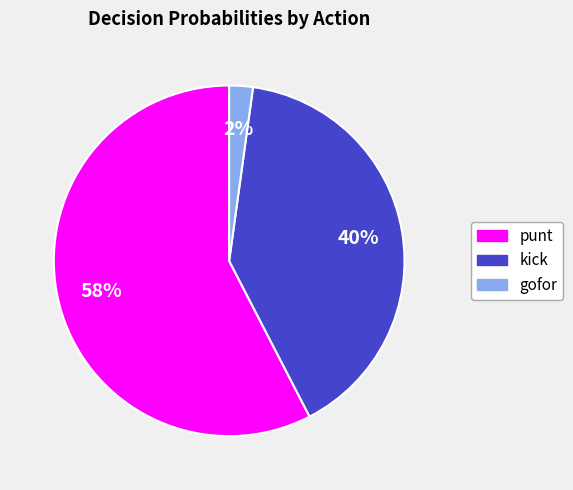

To the nearest percent, what is the average slice percentage?

33%